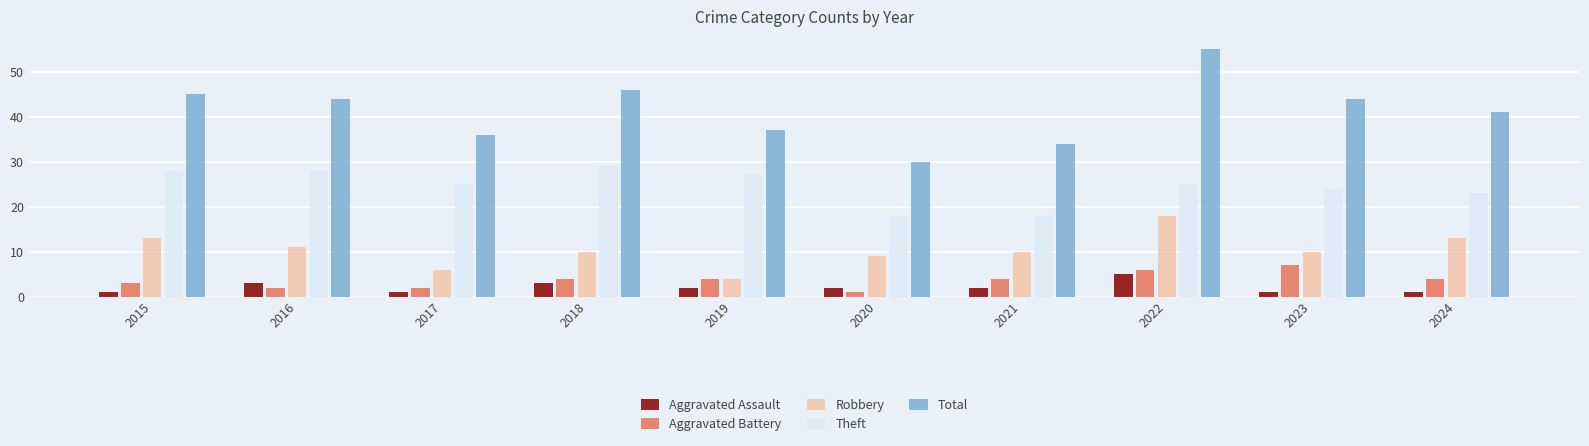

What is the difference between the second highest and minimum values in the Theft series?

10